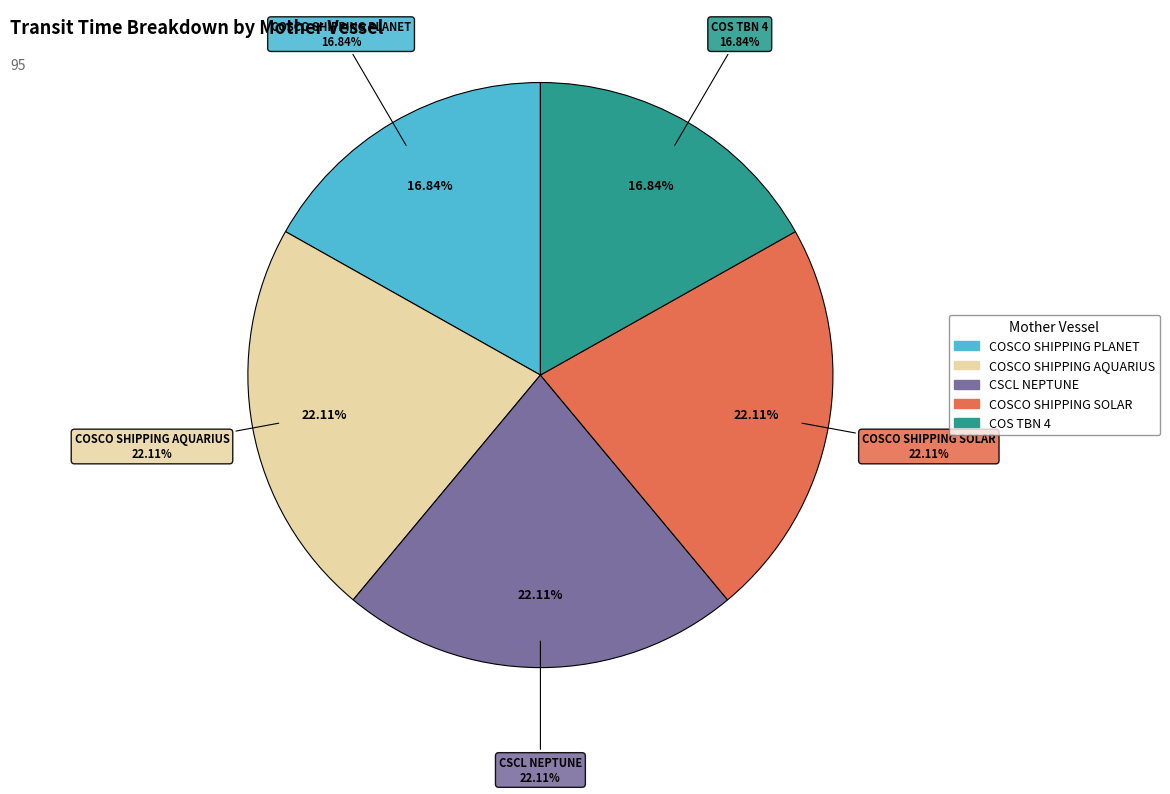

To the nearest percent, what percentage of the pie is COSCO SHIPPING PLANET?

17%